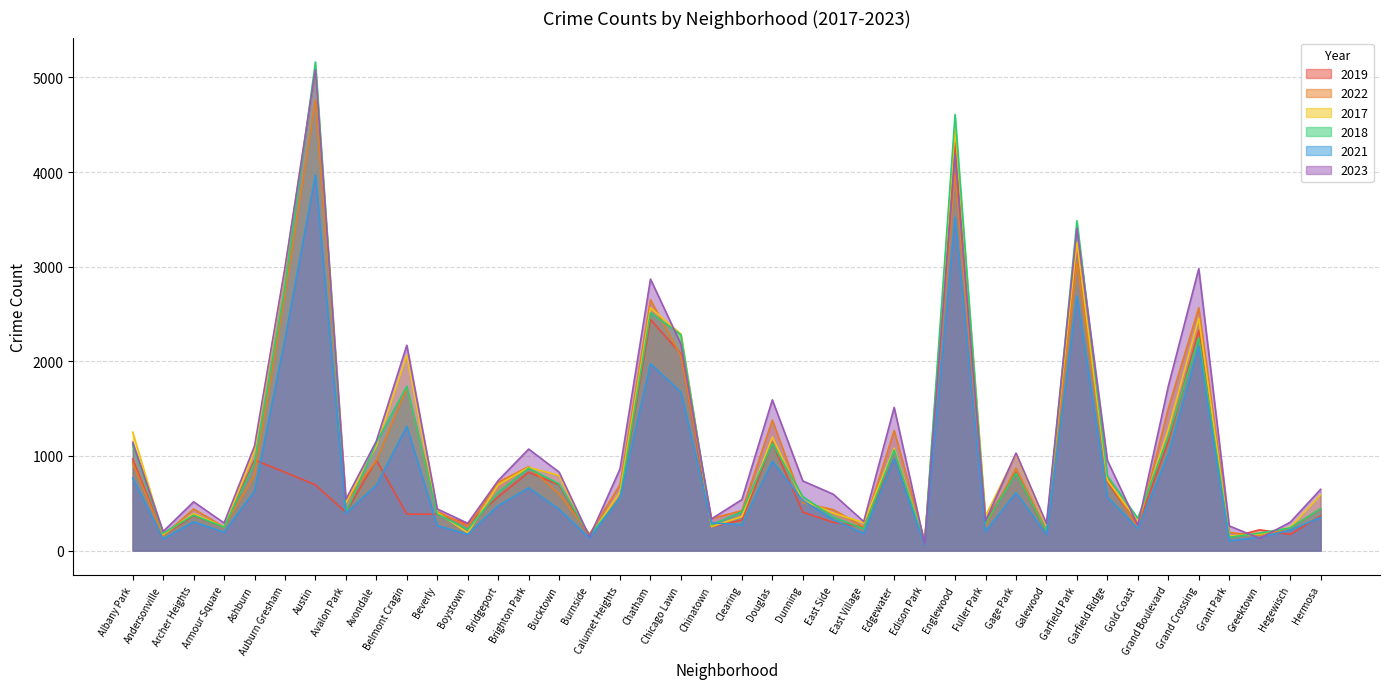

What is the sum of the 2018 values at Dunning and Bridgeport?

1187